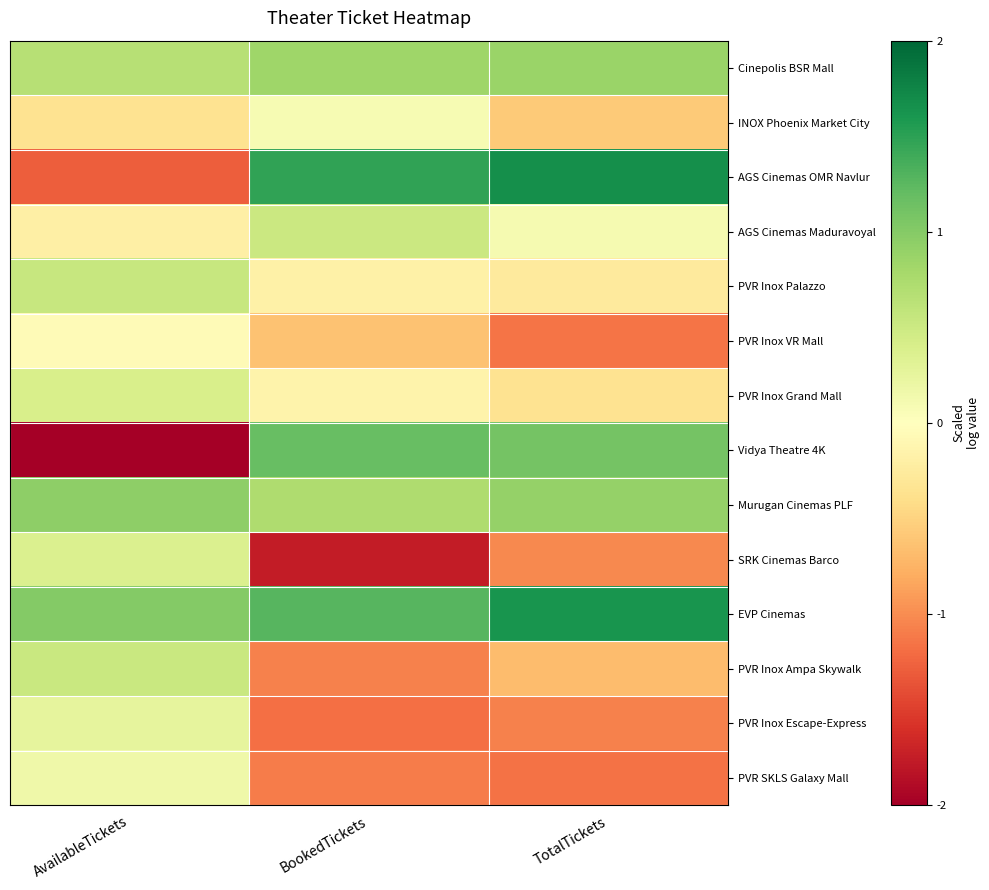

Which series has the largest total across all categories?

EVP Cinemas